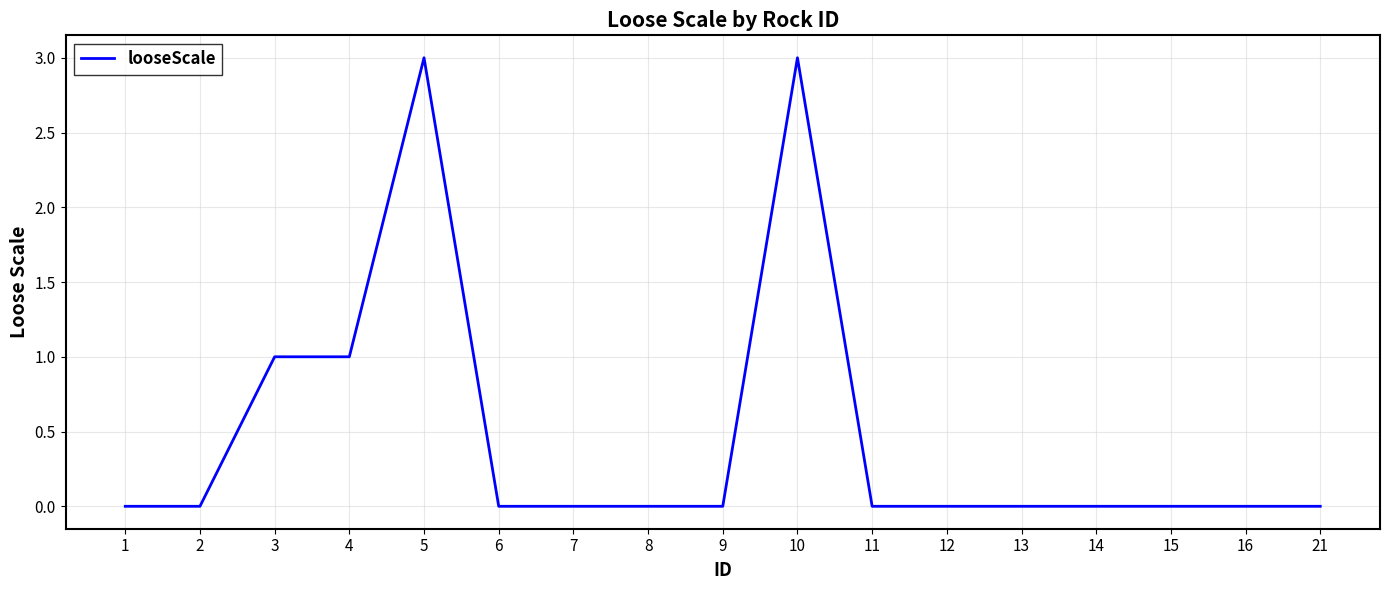

What is the difference between the maximum and minimum values?

3